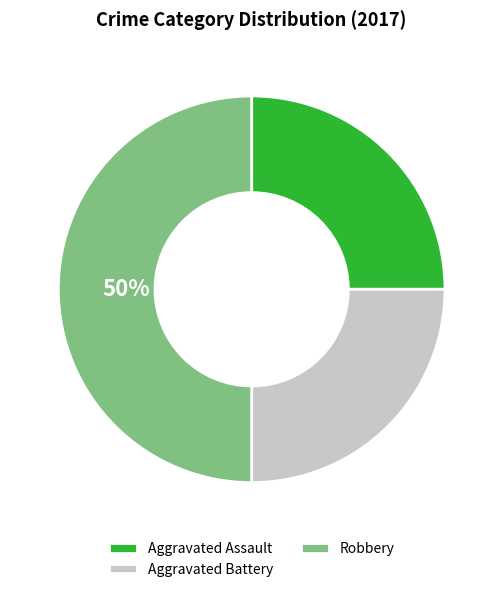

Combined, do Aggravated Assault and Robbery account for over 50%?

Yes